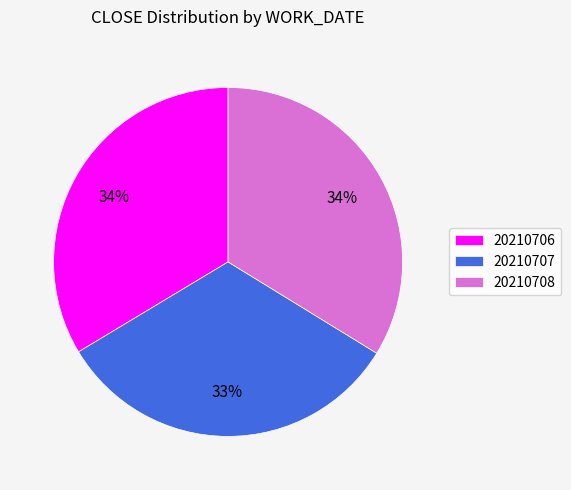

Which has a higher value, 20210706 or 20210707?

20210706